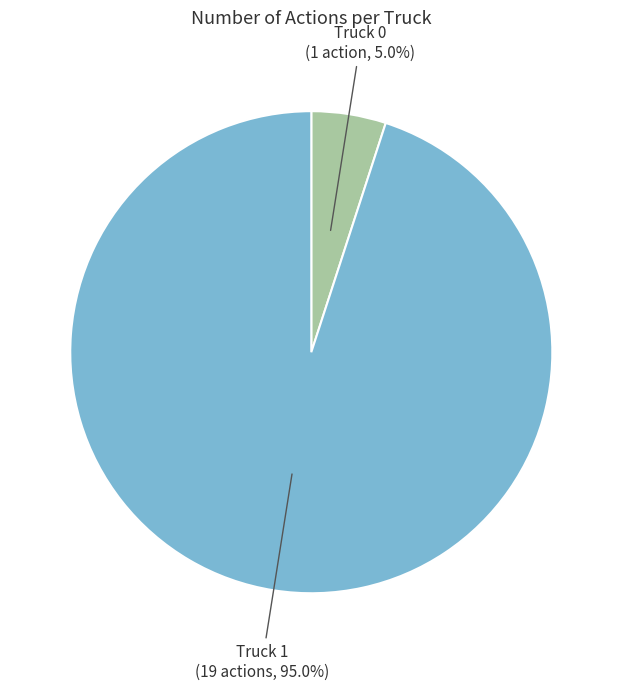

Is there any slice that represents more than half of the pie?

Yes